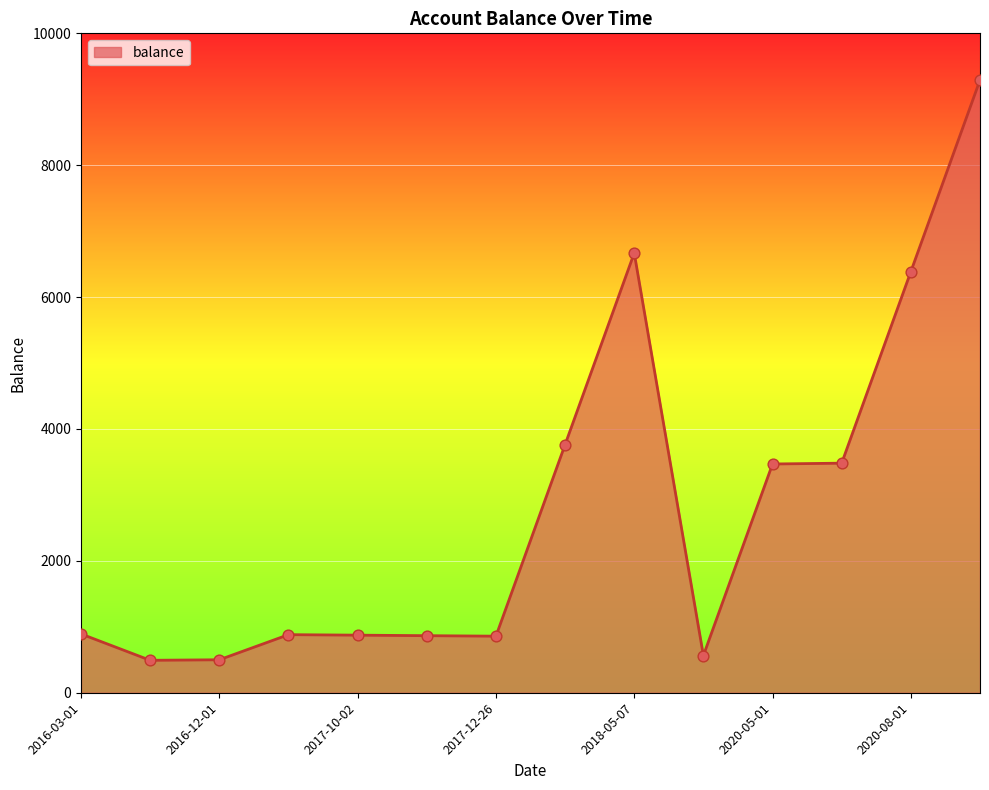

What is the minimum value shown in the chart?

492.0